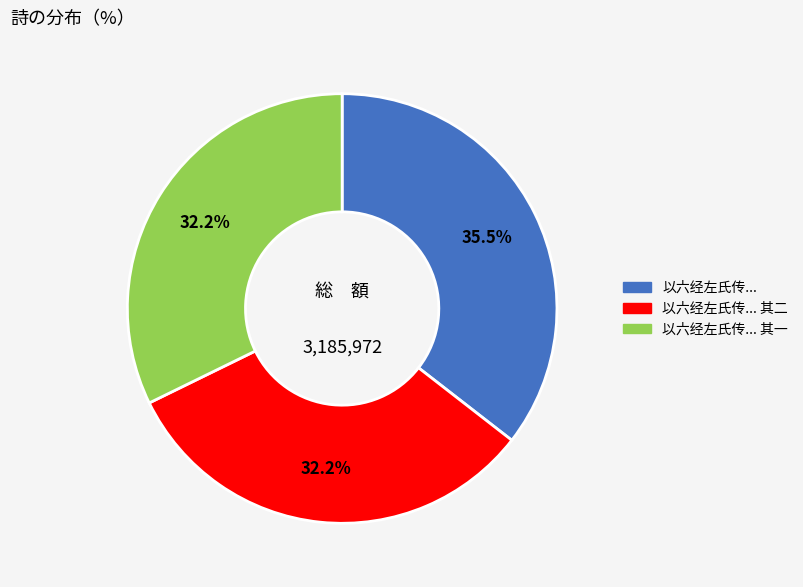

Is there any slice that represents more than half of the pie?

No